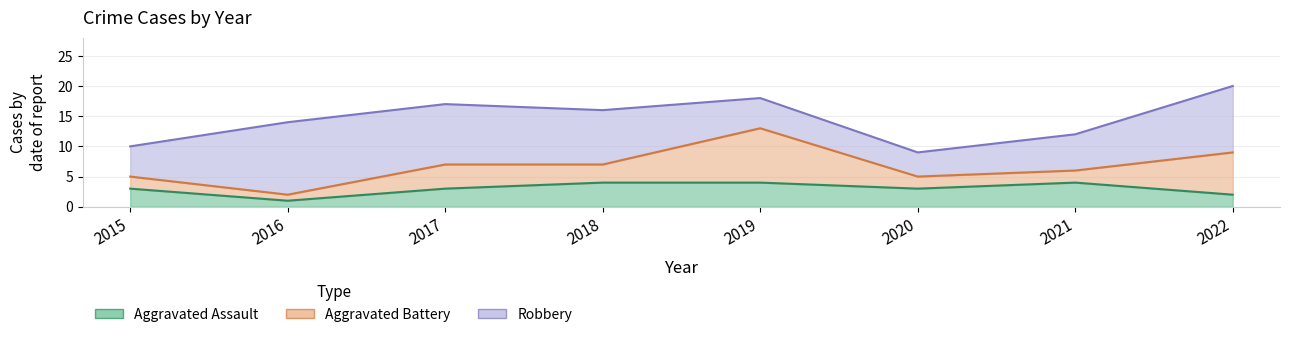

Reading left to right, extract all data points from this chart.

Aggravated Assault: 3	1	3	4	4	3	4	2
Aggravated Battery: 2	1	4	3	9	2	2	7
Robbery: 5	12	10	9	5	4	6	11